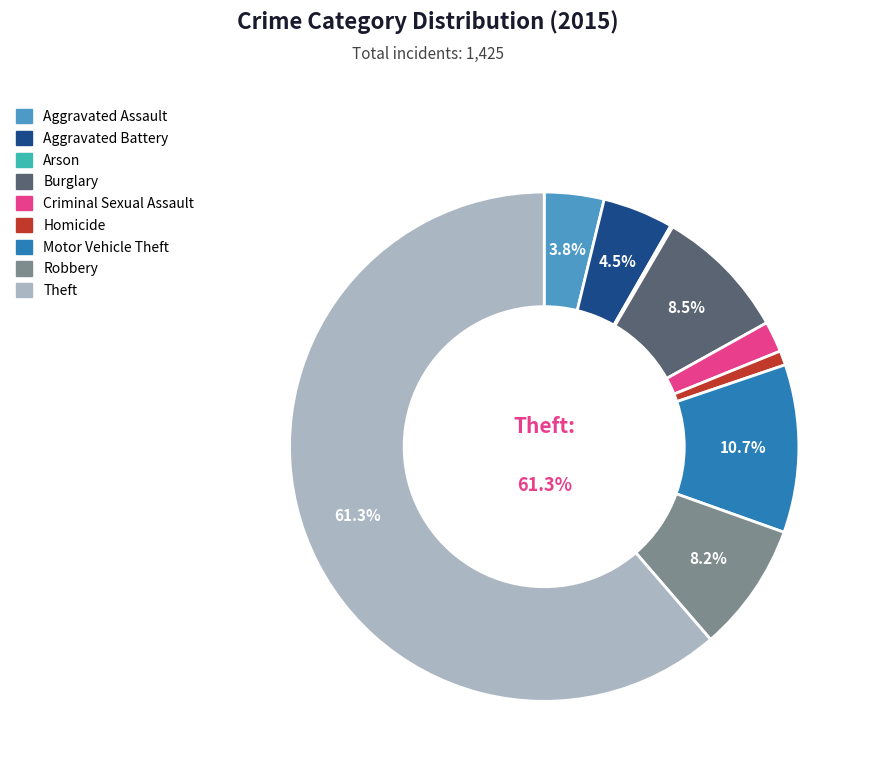

Is it true that Motor Vehicle Theft is 11% of the pie?

True